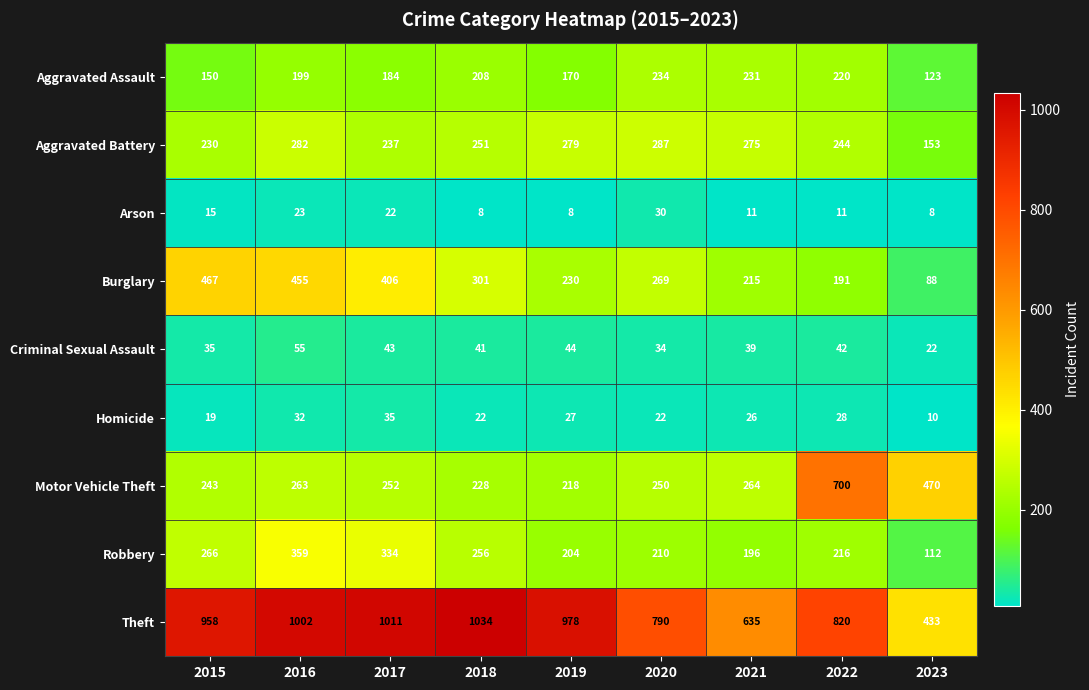

What is the sum of all Aggravated Battery values?

2238